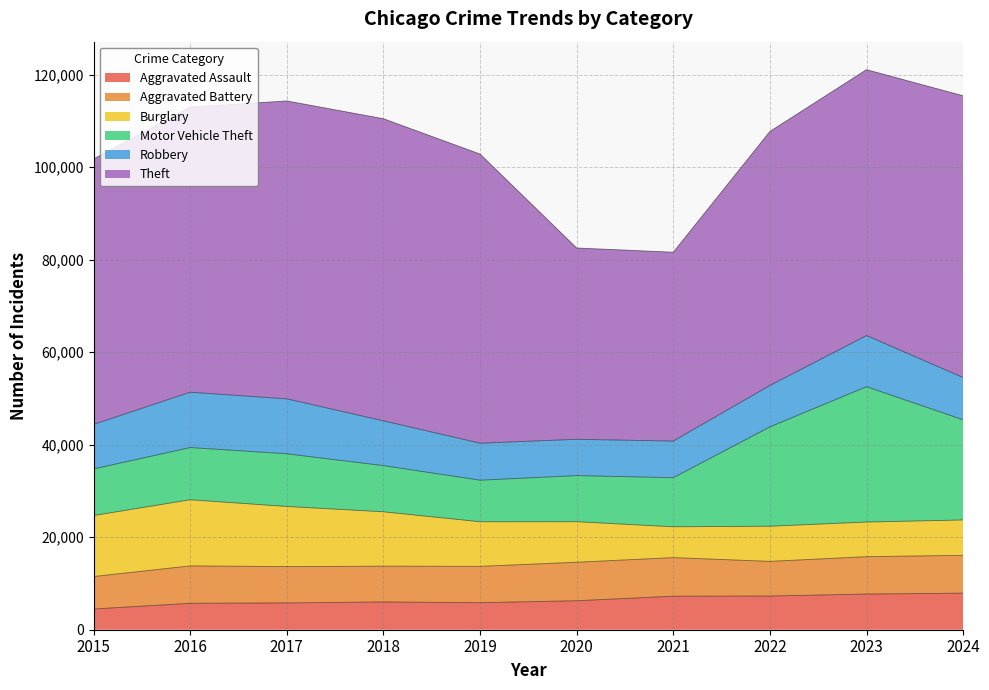

Is it true that Burglary equals 4332 at 2020?

False